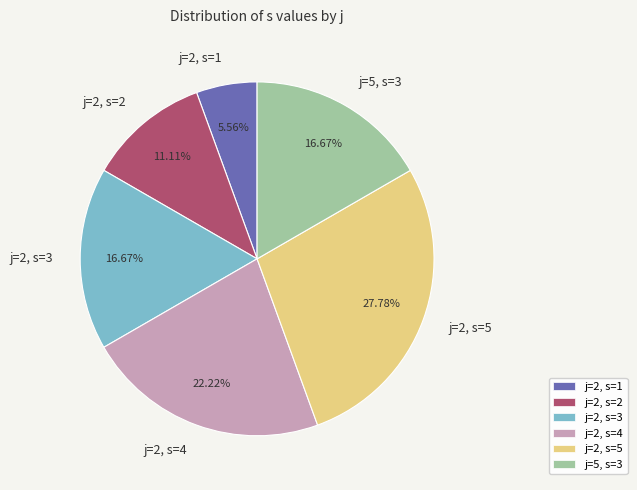

What is the ratio of the value at j=2, s=2 to the value at j=2, s=5?

0.4